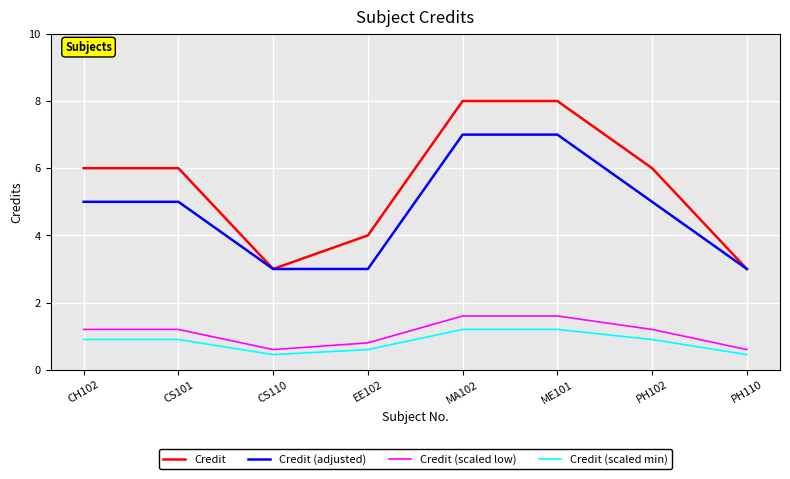

What position from the right is MA102?

4